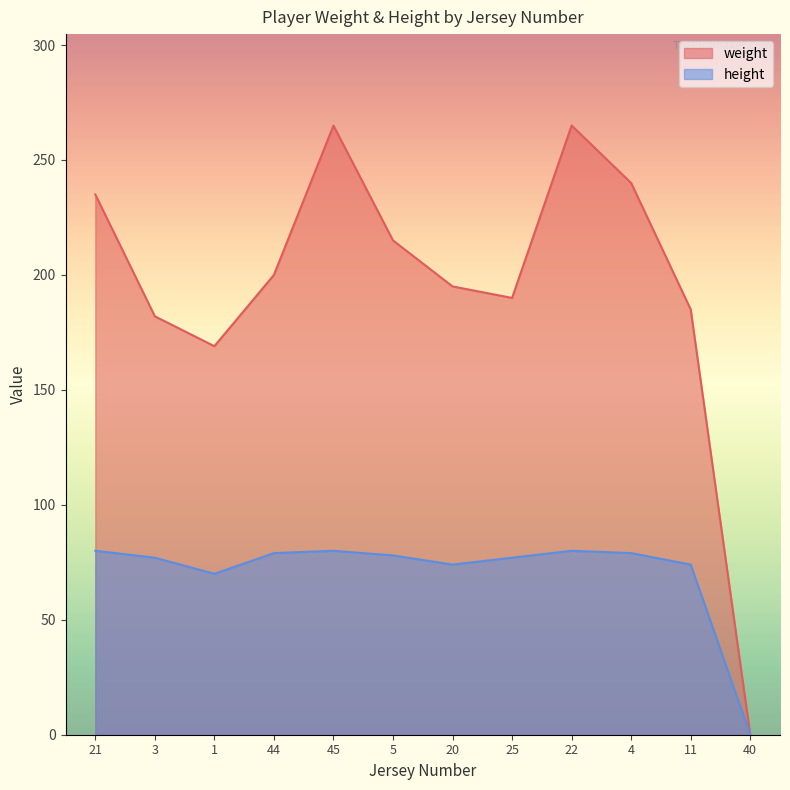

Between 3 and 45, which series saw the biggest shift?

weight